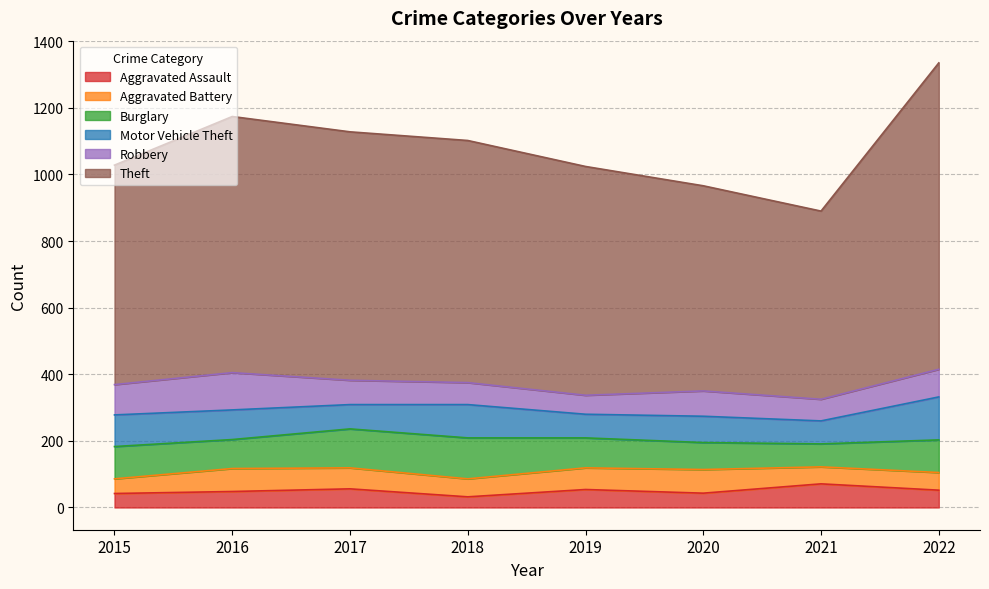

Is it true that Robbery equals 175 at 2016?

False